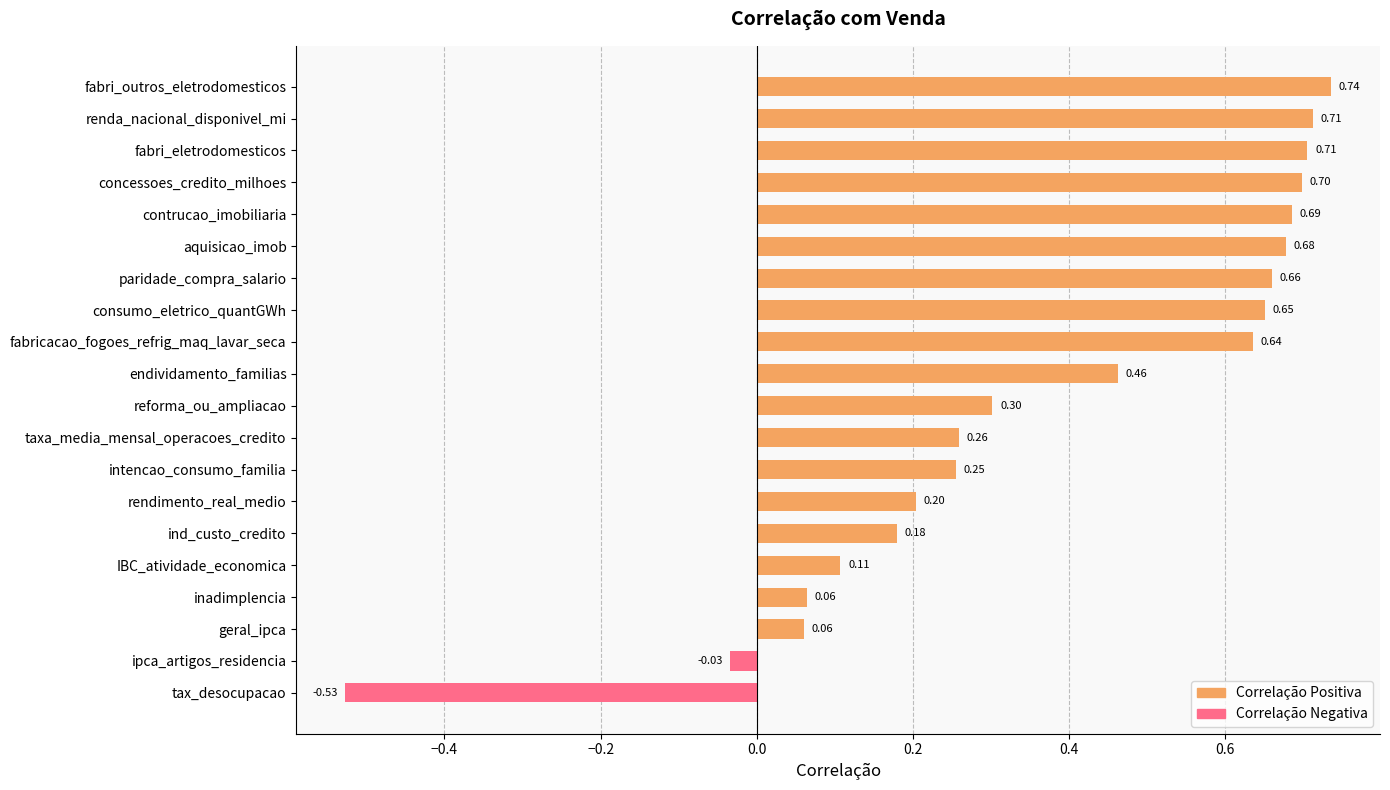

At which category does the chart reach its peak across all series?

fabri_outros_eletrodomesticos